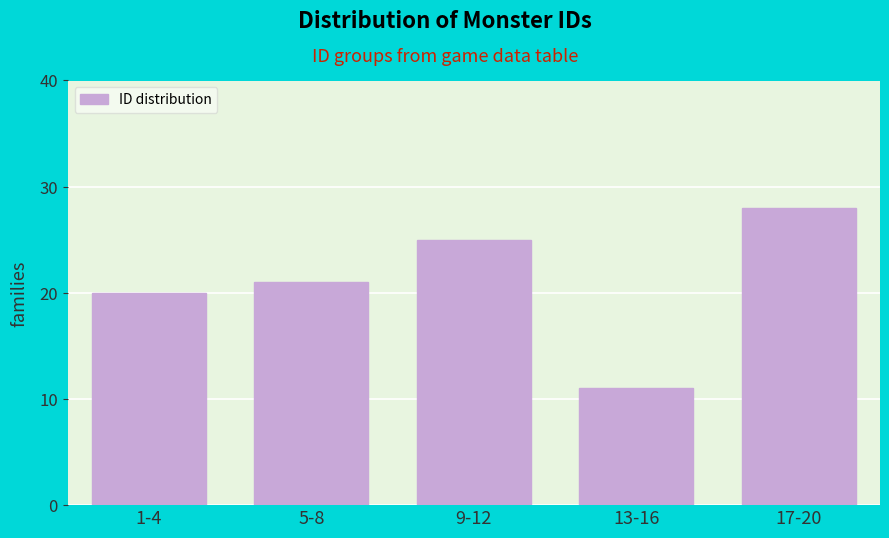

Reading left to right, list all the values displayed in this chart.

1-4=20	5-8=21	9-12=25	13-16=11	17-20=28